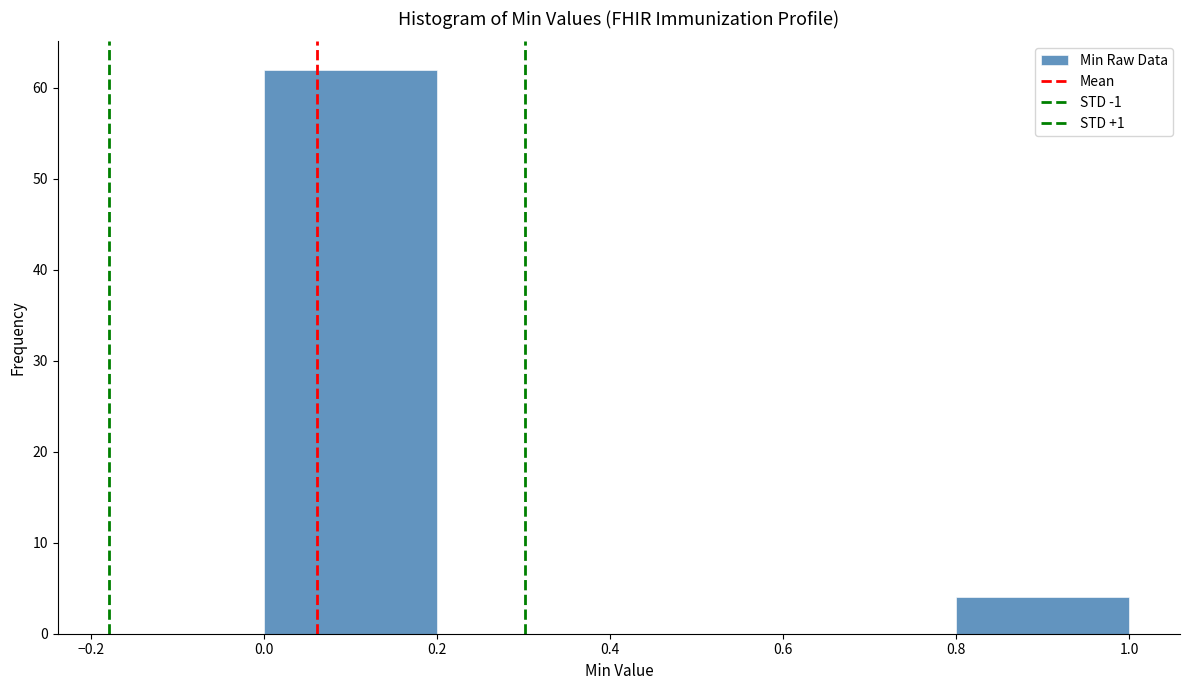

Reading left to right, transcribe this chart: for each bar, give the range it covers on the x-axis and its height. The values are not printed on the chart, so give them approximately, as read against the axis.

0.0 to 0.2: 62
0.2 to 0.4: 0
0.4 to 0.6: 0
0.6 to 0.8: 0
0.8 to 1.0: 4